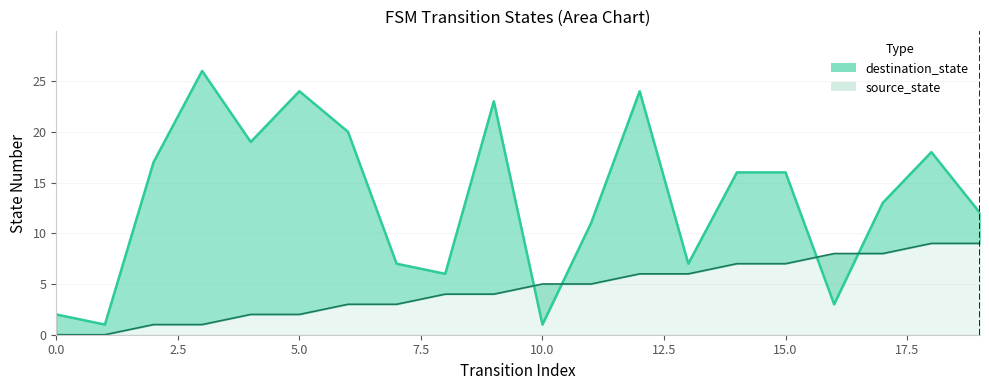

Rank the series by their maximum value, from lowest to highest.

source_state, destination_state